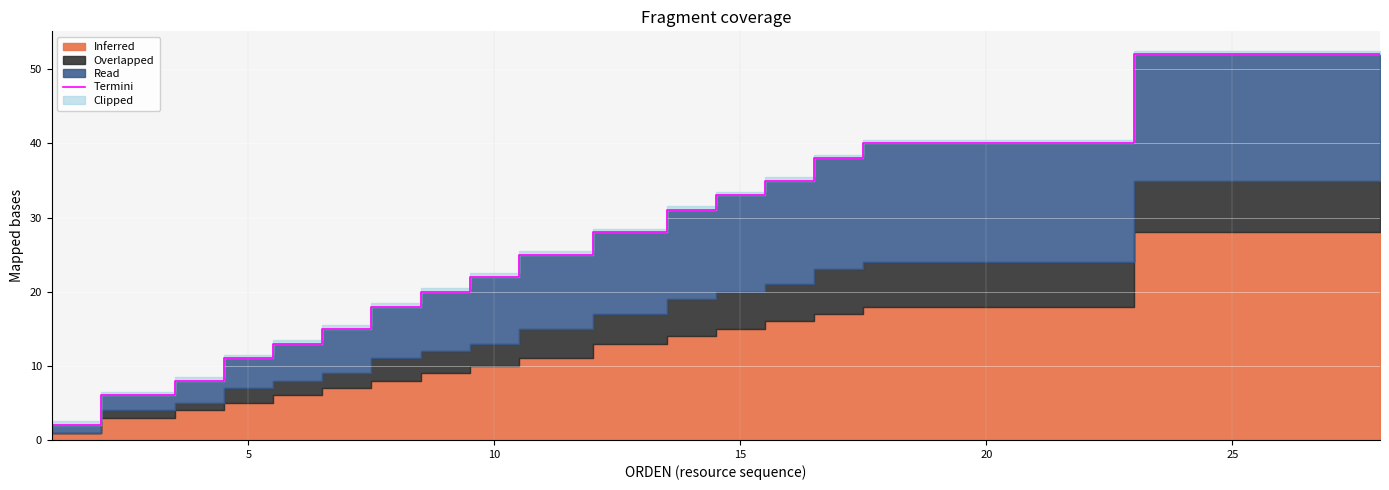

Which has a higher value, 10 or 10?

10